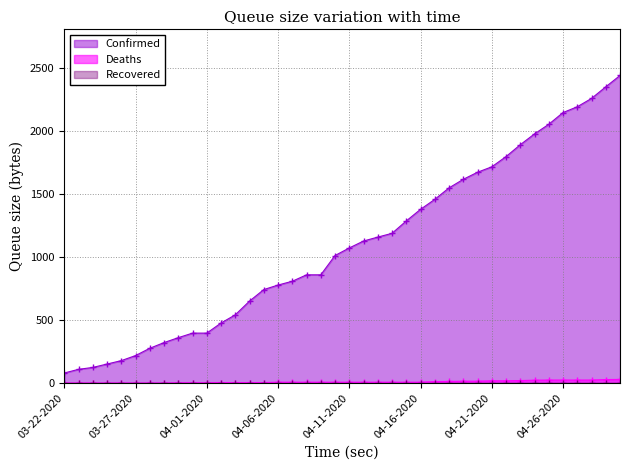

Which category has the highest value in the Deaths series?

04-30-2020